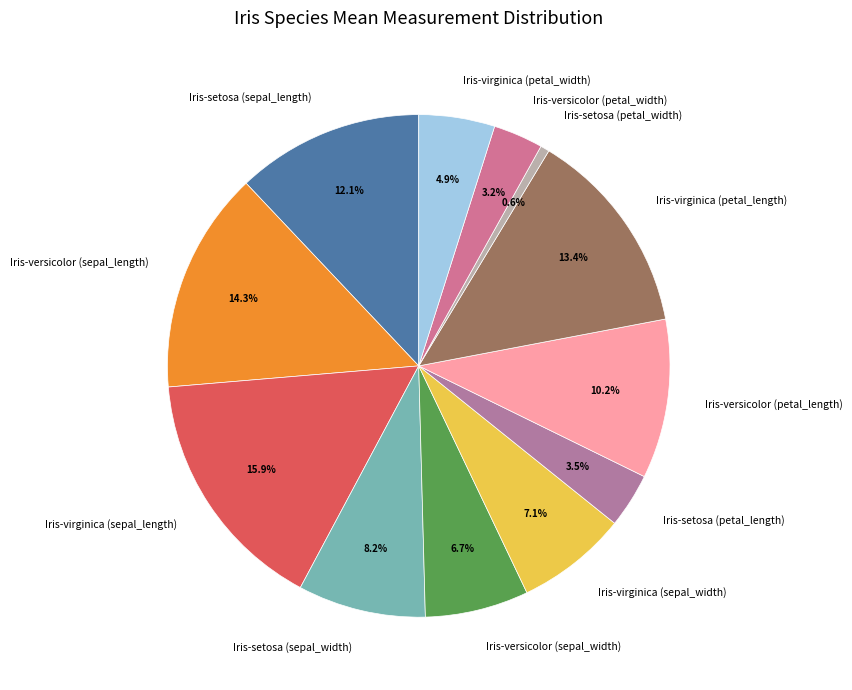

Count the number of slices in the pie.

12